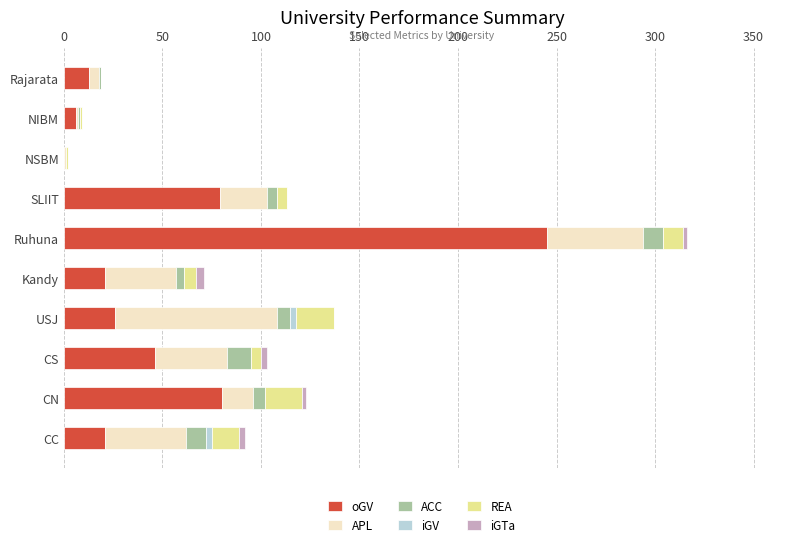

At which category is the sum across all series the highest?

Ruhuna